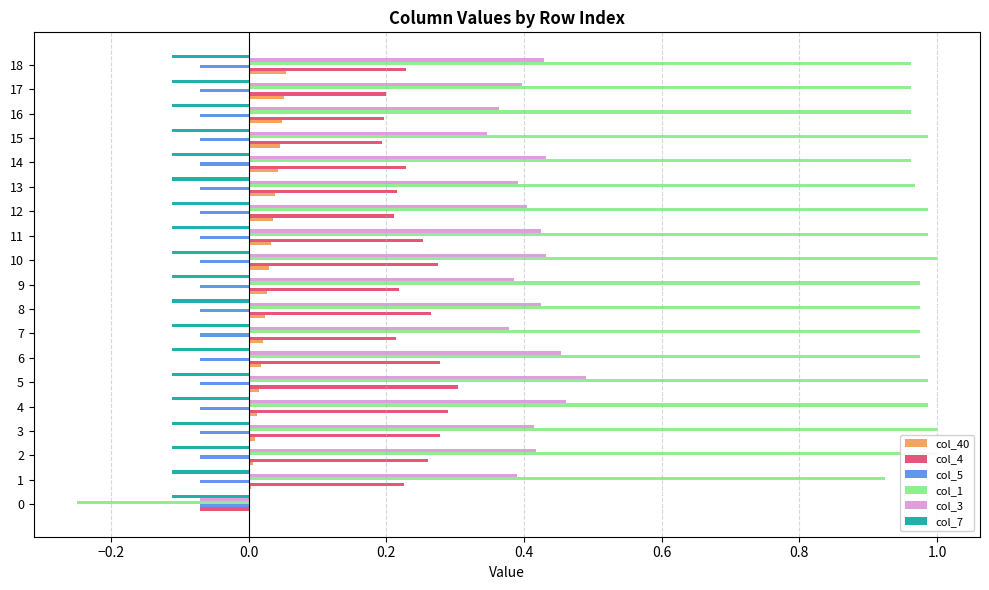

True or false: col_40 has a value of 0.1 at 10.

False